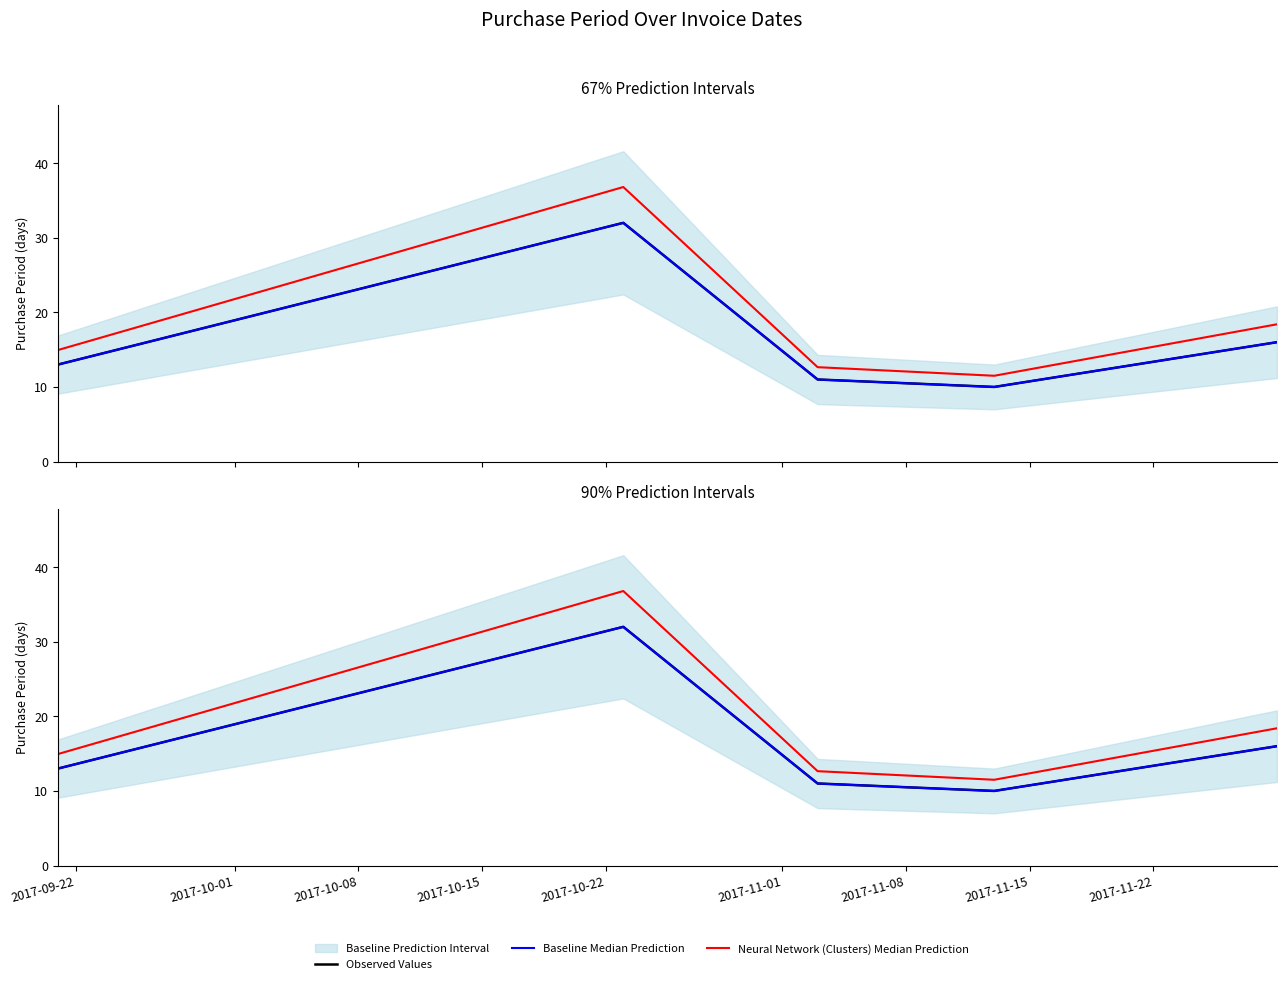

Is this an area chart (filled region under the line)?

No